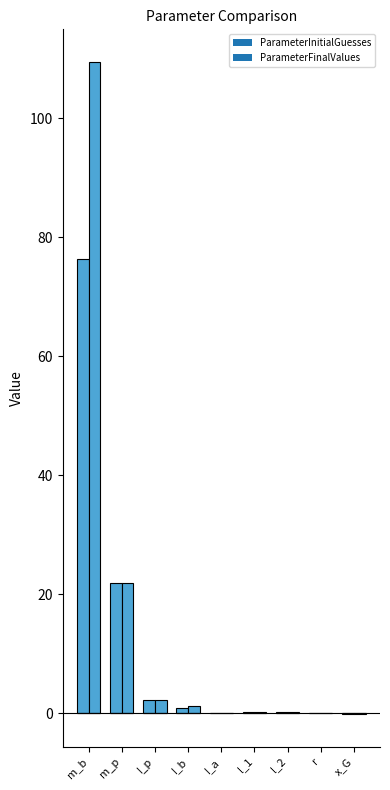

The value of ParameterInitialGuesses at Xbias is -49.7. True or false?

False